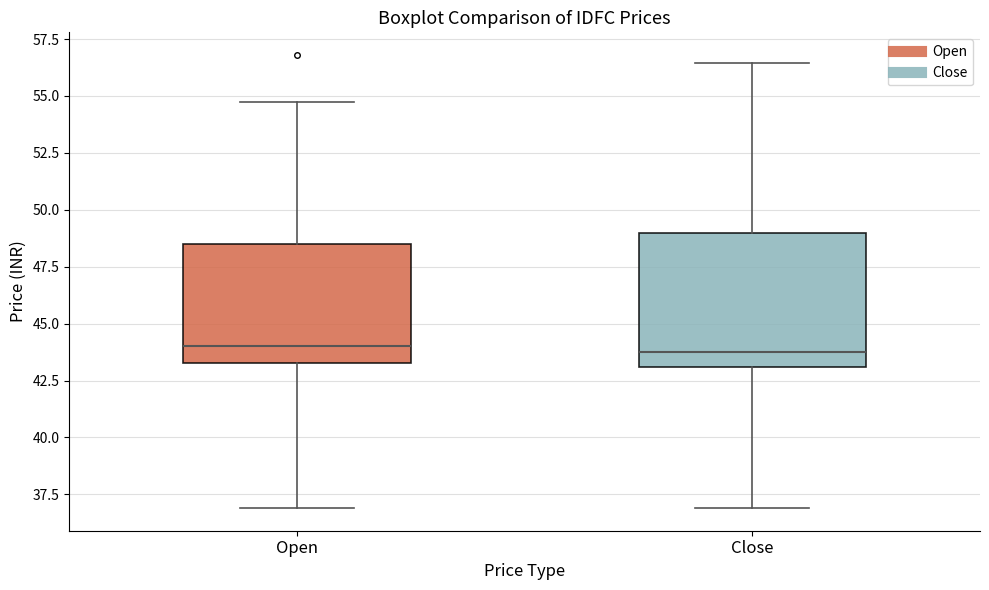

Reading left to right, read every box against the y-axis: the position of its median line, the range the box covers, and the ends of its whiskers. The values are not printed on the chart, so give them approximately, as read against the axis.

Open: median 44.0, box 43.5 to 48.5, whiskers 37.0 to 55.0
Close: median 44.0, box 43.0 to 49.0, whiskers 37.0 to 56.5